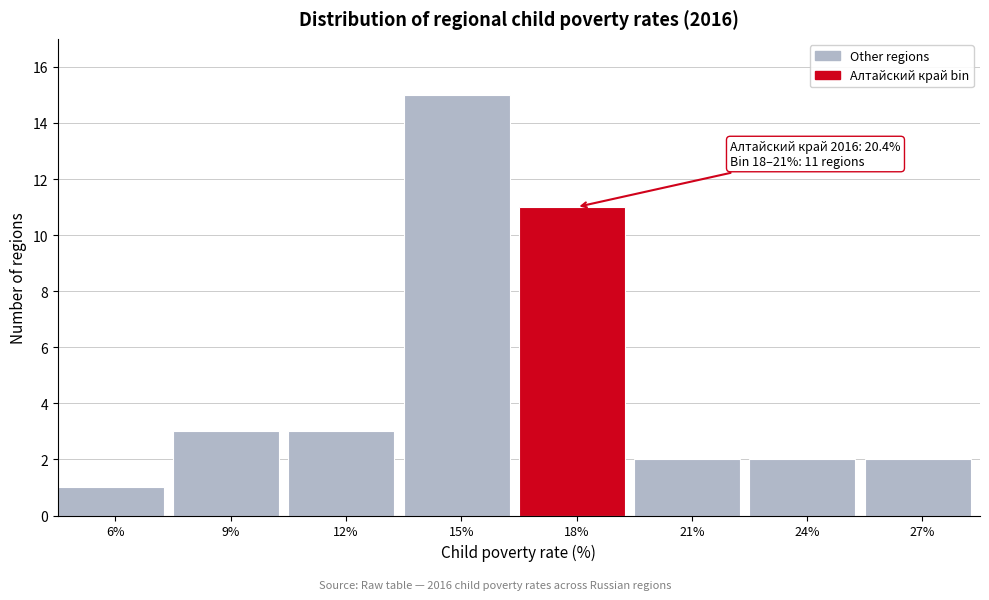

Reading right to left, extract all data points from this chart.

27%=2	24%=2	21%=2	18%=11	15%=15	12%=3	9%=3	6%=1